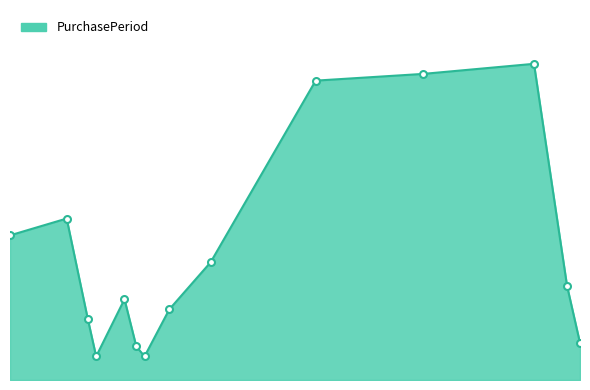

What is the label of the 6th point from the left?

2016-08-25